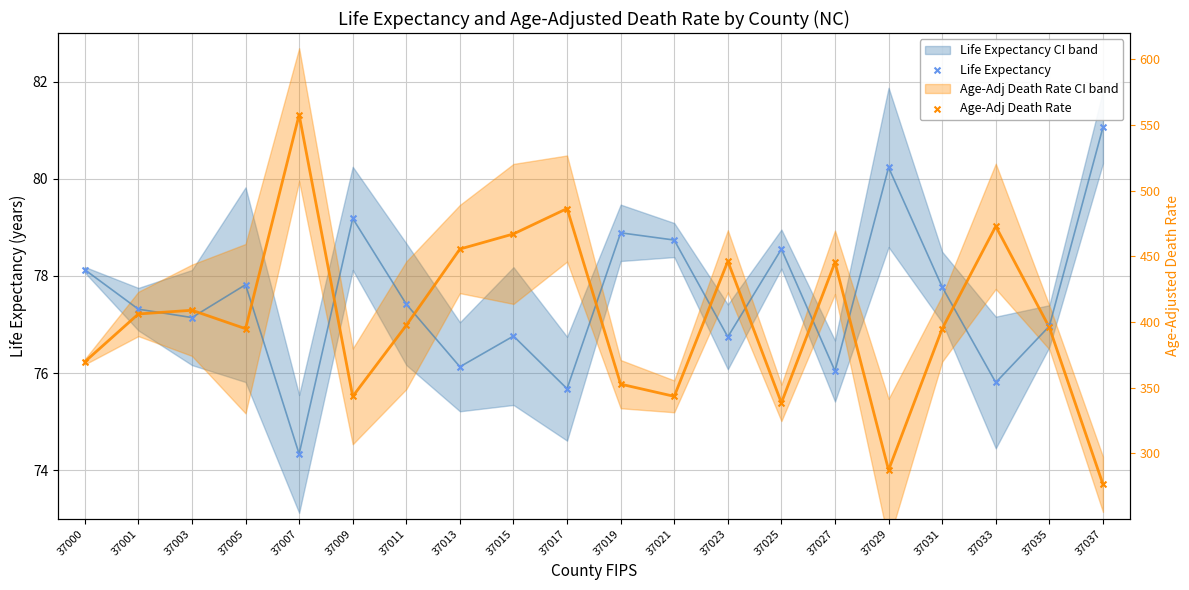

Is the value of Age-Adj Death Rate at 37001 greater than the value of Life Expectancy at 37037?

No